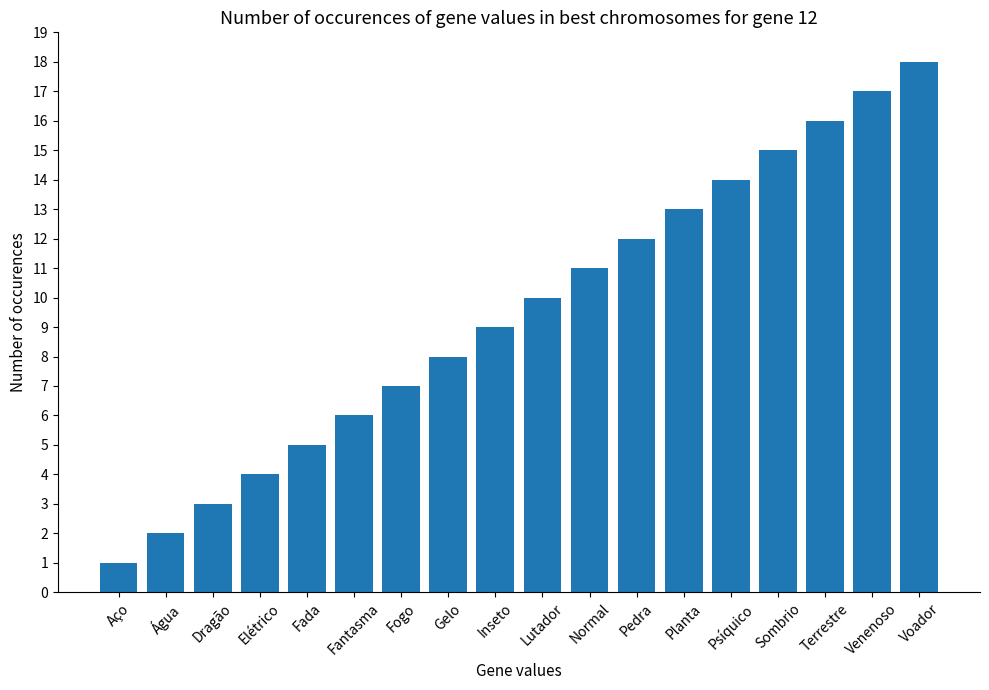

Count the number of categories in the chart.

18